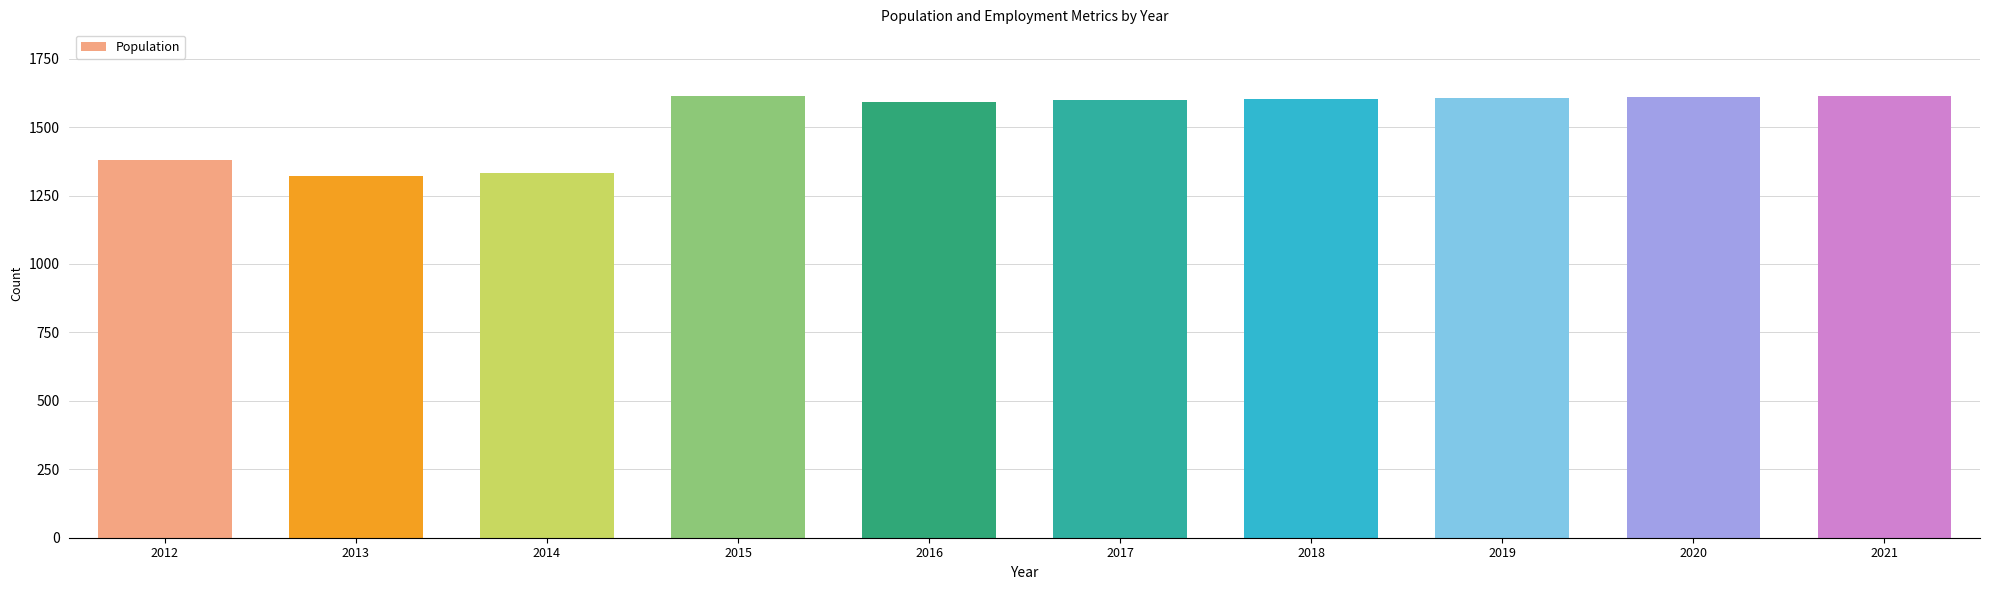

What is the change in value from 2012 to 2018?

+221